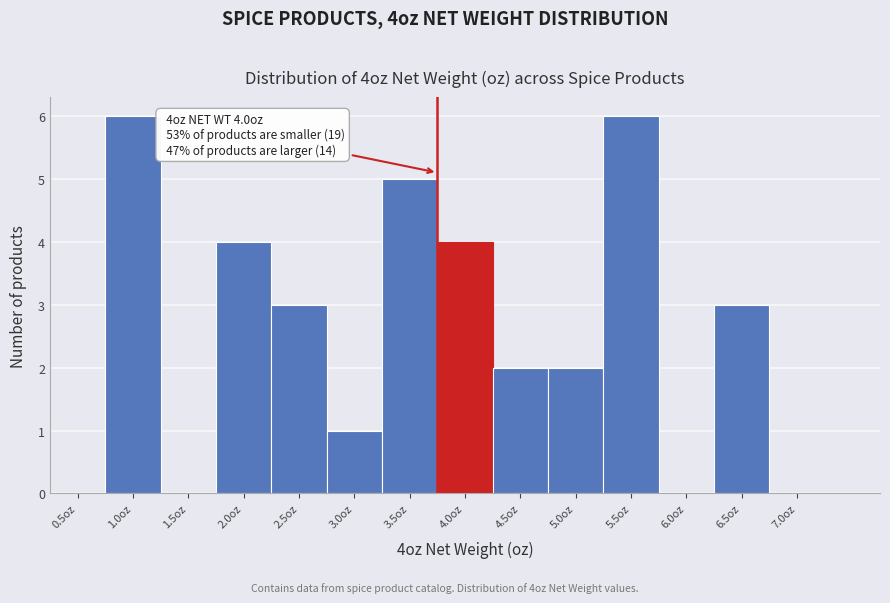

Reading left to right, what are all the values shown in this chart?

0.5oz=0	1.0oz=6	1.5oz=0	2.0oz=4	2.5oz=3	3.0oz=1	3.5oz=5	4.0oz=4	4.5oz=2	5.0oz=2	5.5oz=6	6.0oz=0	6.5oz=3	7.0oz=0